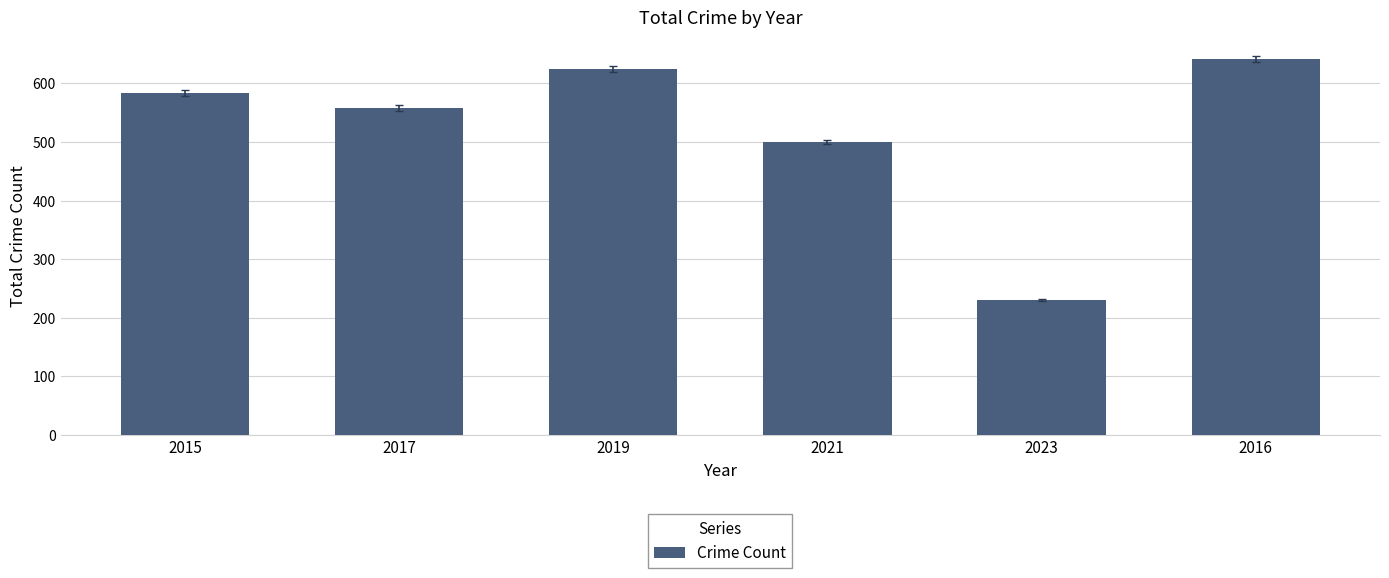

Are the bars grouped side by side (vs. stacked)?

No